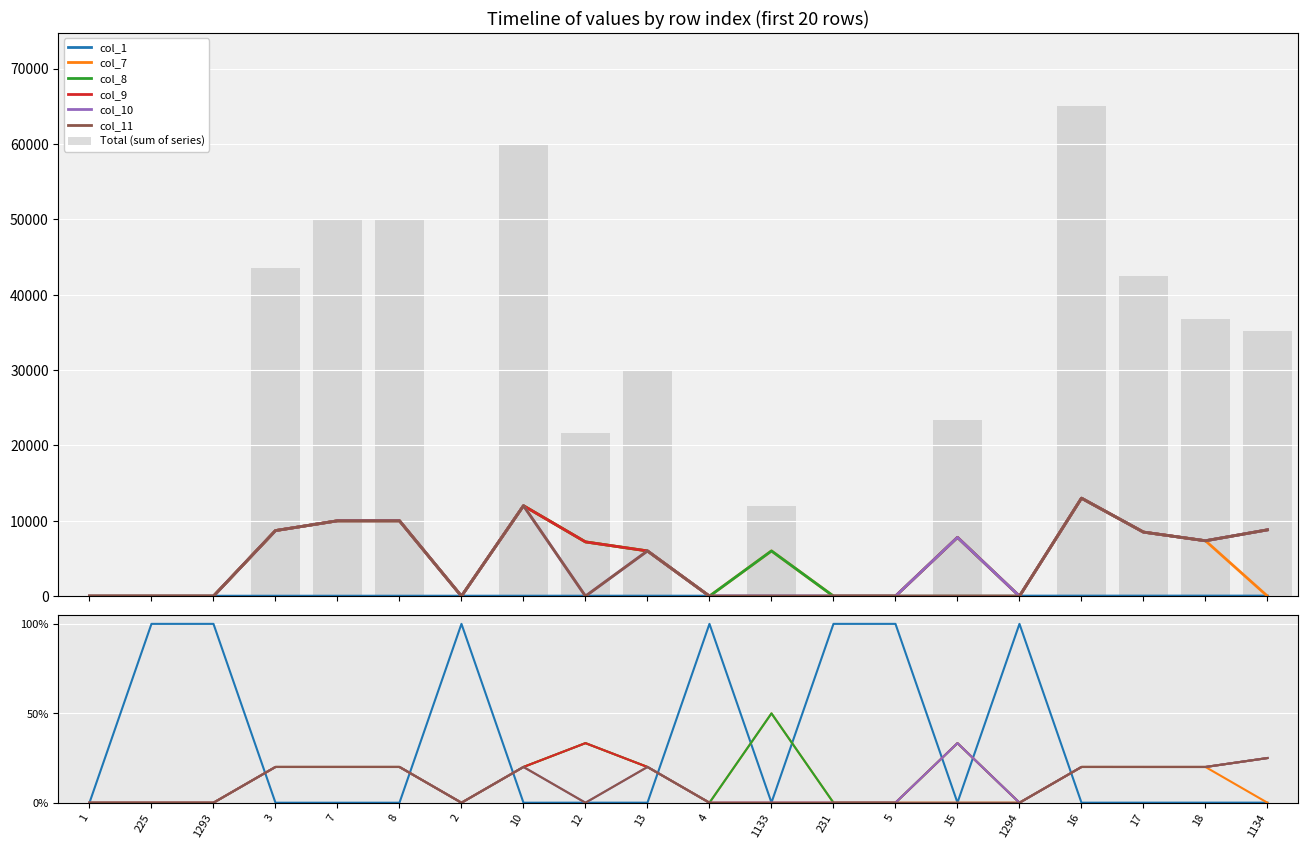

What are all the series names shown in the legend?

col_1, col_7, col_8, col_9, col_10, col_11